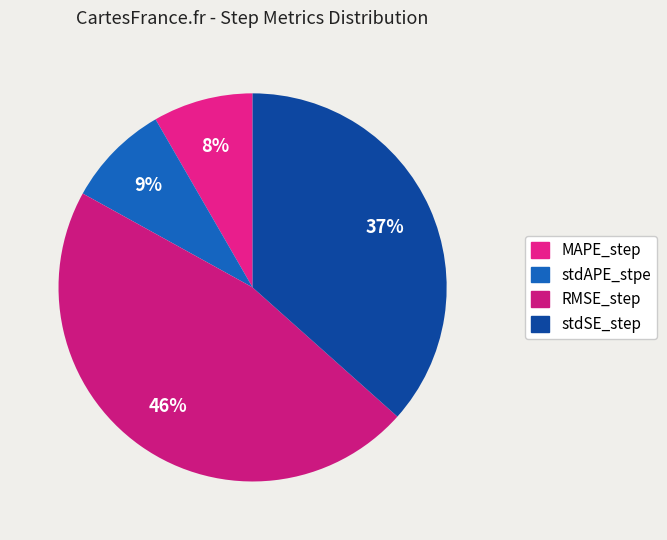

To the nearest percent, what is the average slice percentage?

25%